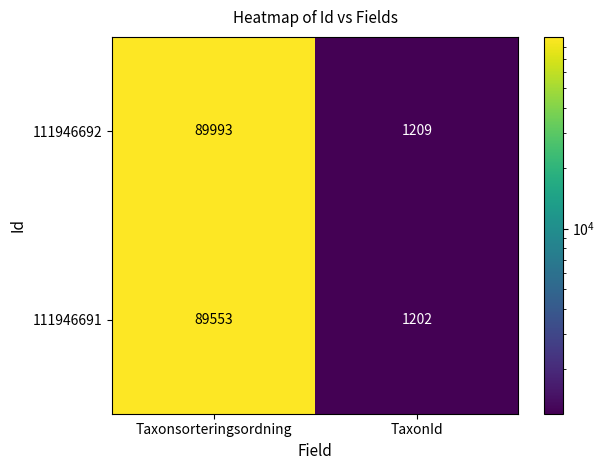

What is the total value across all series at Taxonsorteringsordning?

179546